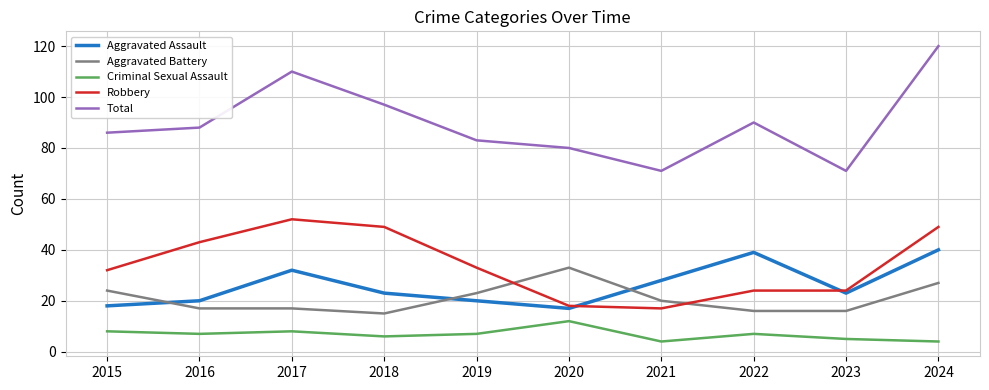

List the series in order of their peak value, lowest first.

Criminal Sexual Assault, Aggravated Battery, Aggravated Assault, Robbery, Total